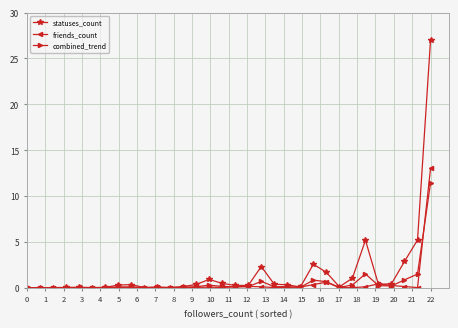

True or false: statuses_count has more than 1 interior local peaks.

True